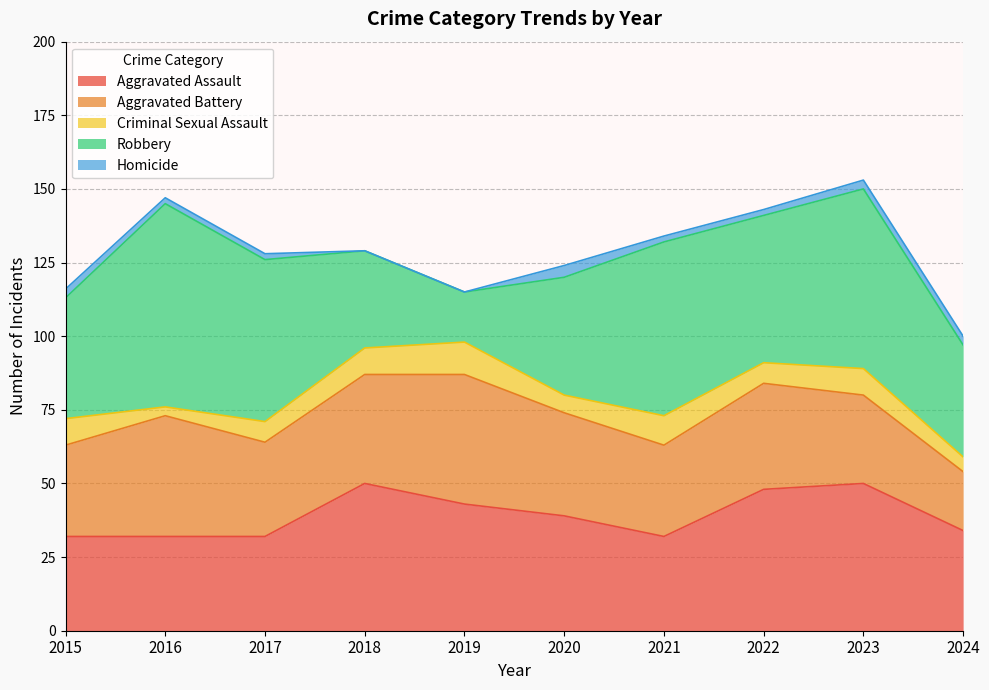

At how many categories does at least one series exceed 66?

1